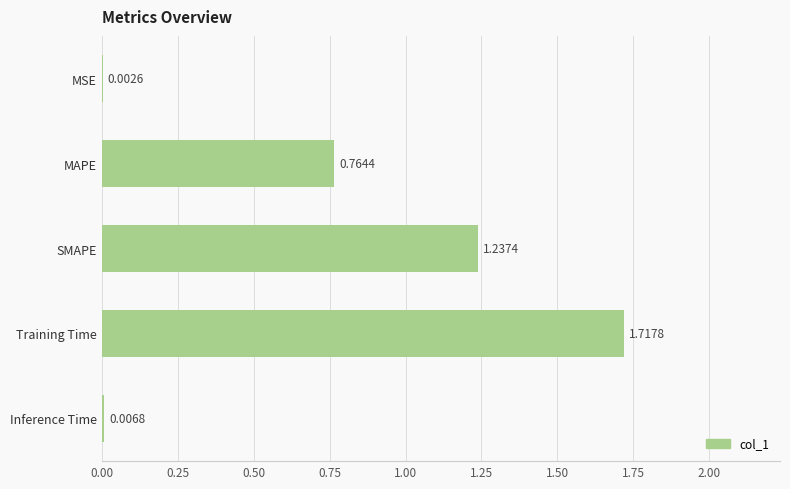

What is the sum of the values at Training Time and SMAPE?

3.0